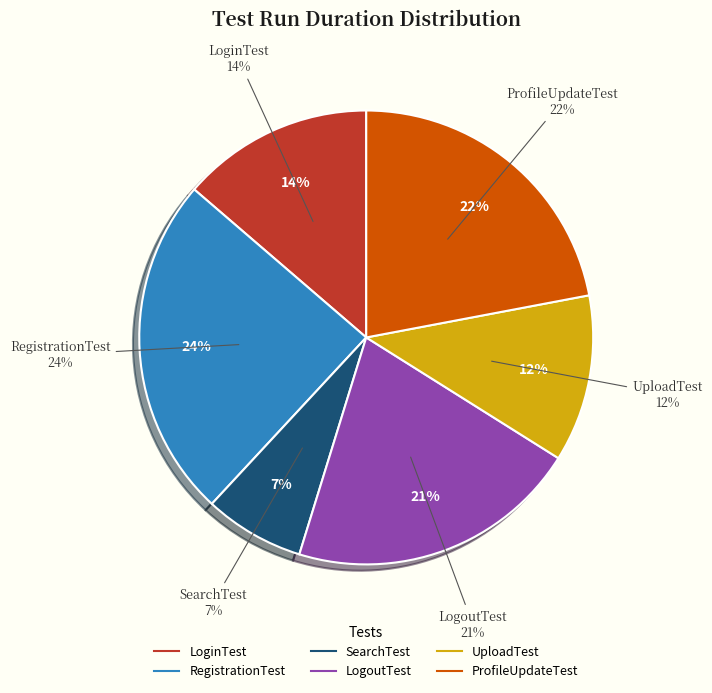

Which category has the smallest portion of the pie?

SearchTest